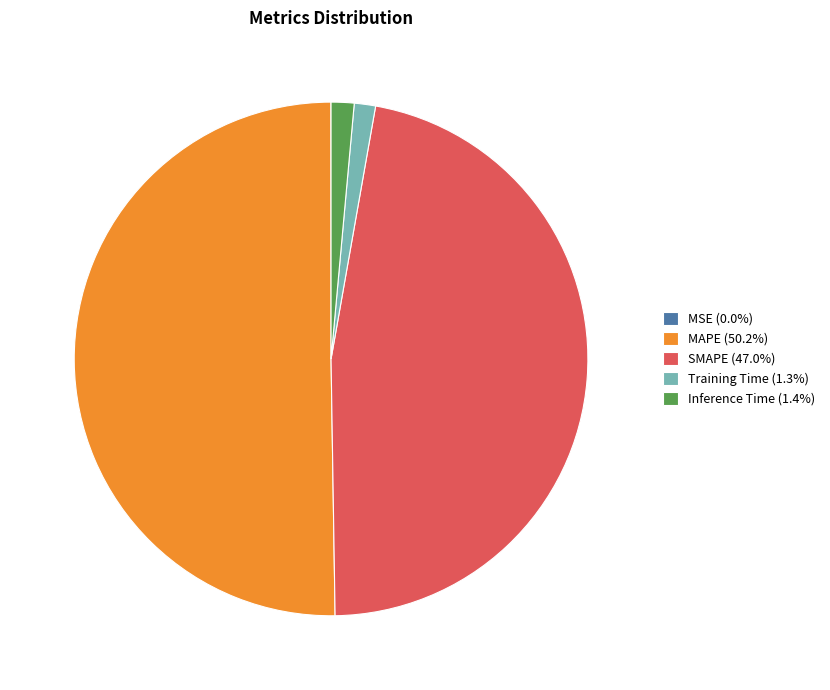

What is the largest slice in the pie chart?

MAPE